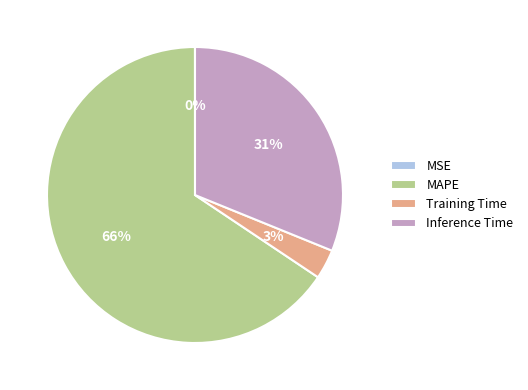

Does MAPE account for over 50% of the chart?

Yes